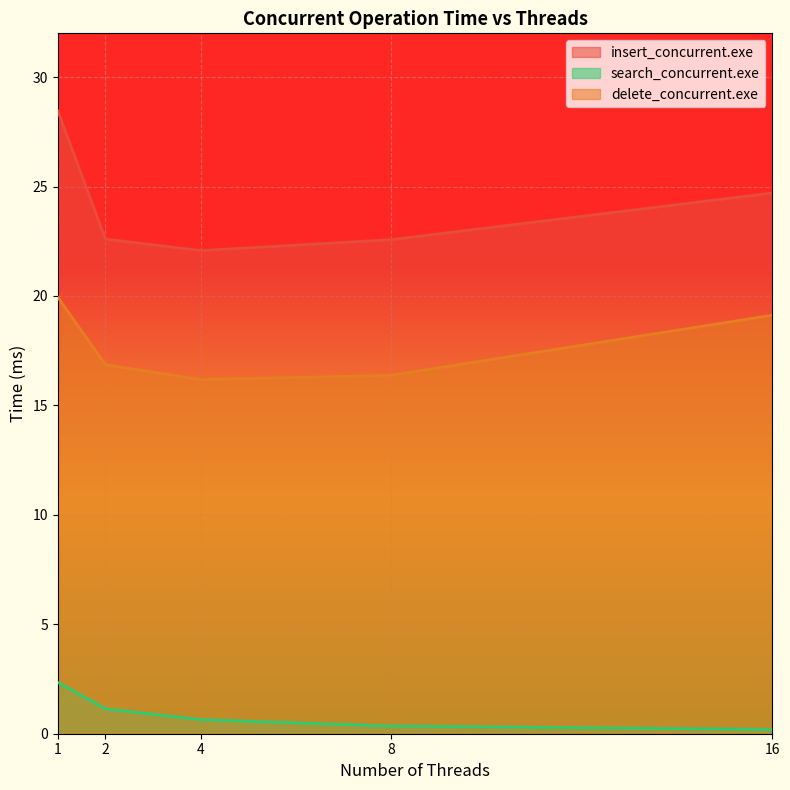

What is the difference between the second highest and minimum values in the insert_concurrent.exe series?

2.6